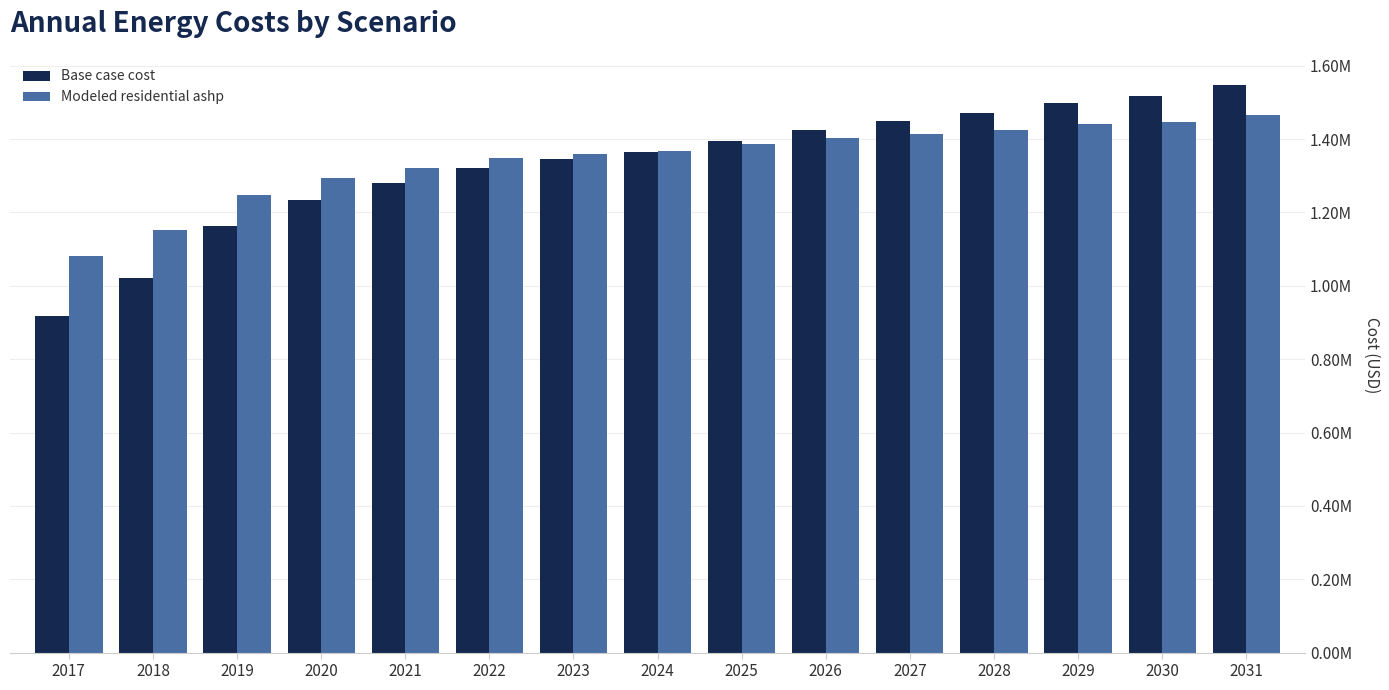

What value does the Base case cost series have at 2028?

1471415.1